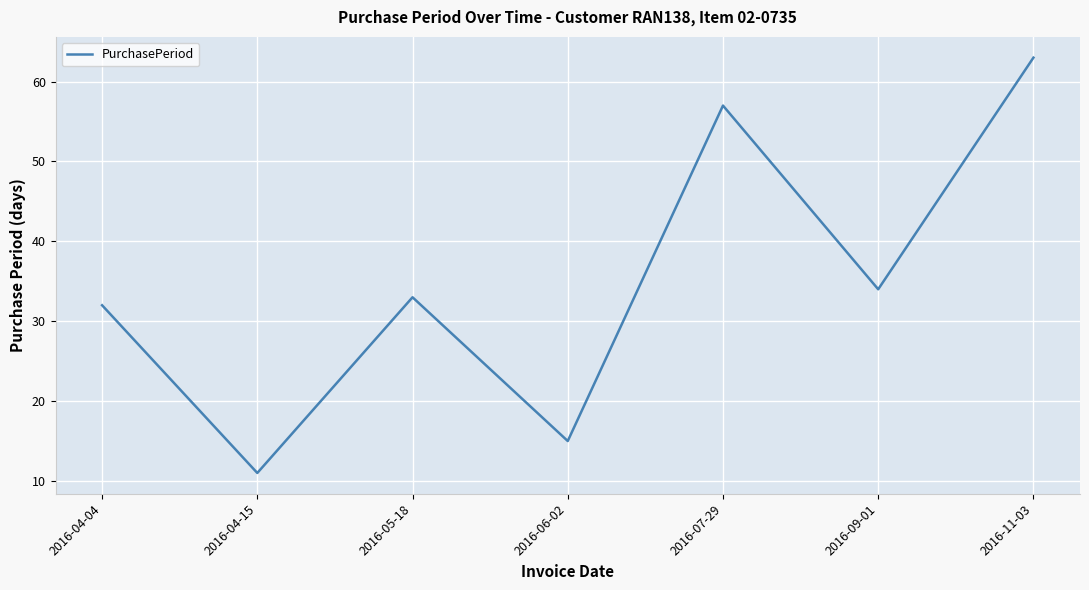

Does the chart display data point markers on the line(s)?

No